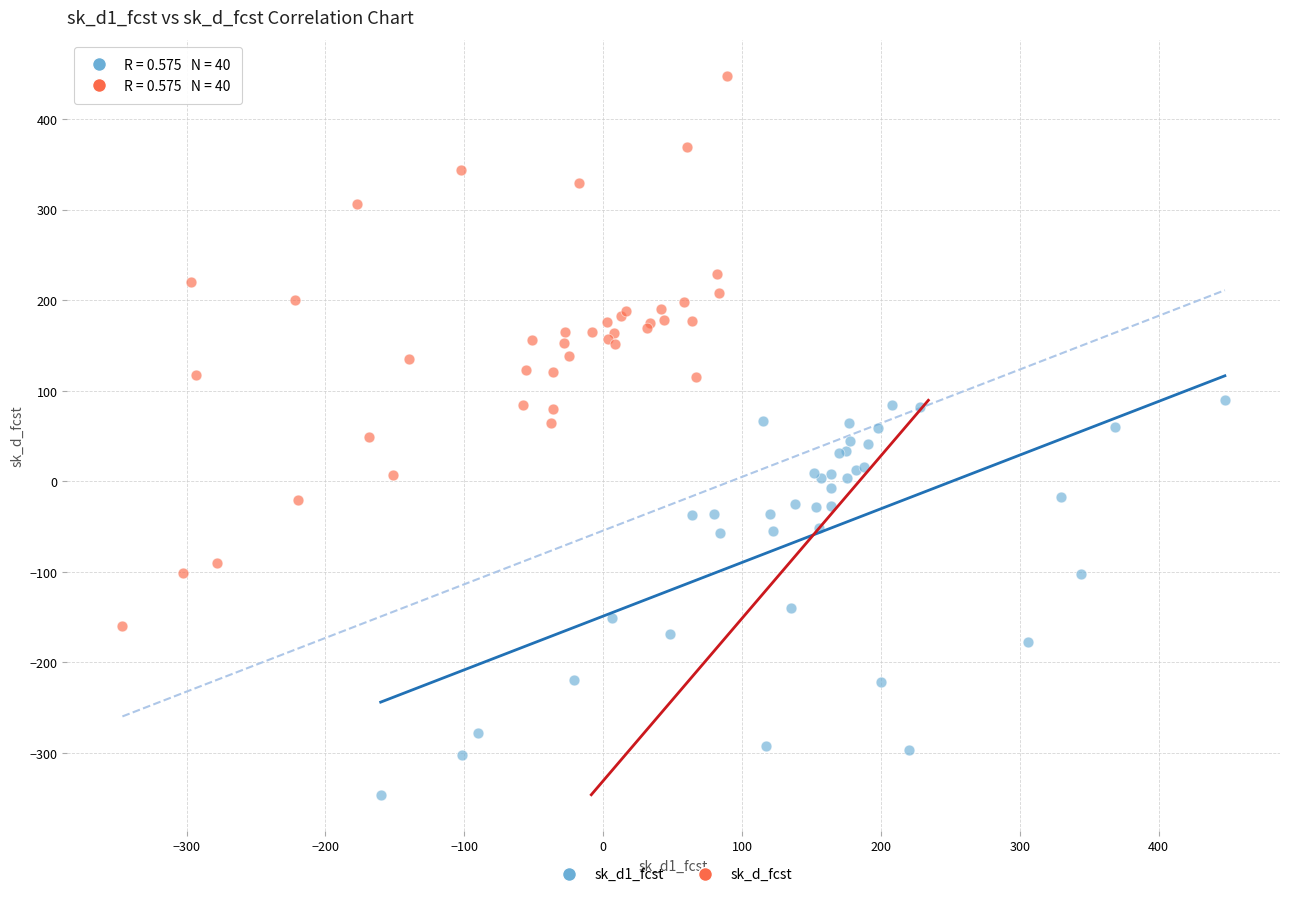

Which series reaches the minimum Y coordinate?

sk_d1_fcst